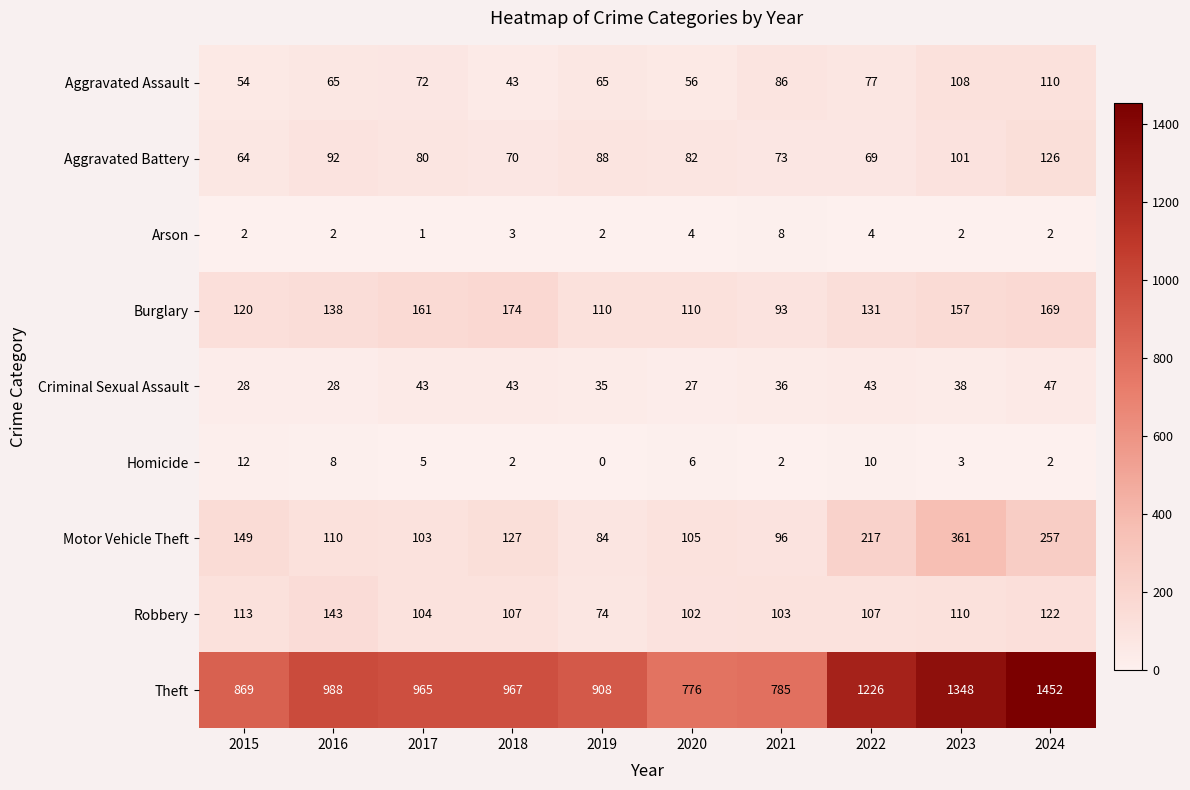

What is the difference between the highest and lowest values at 2020?

772